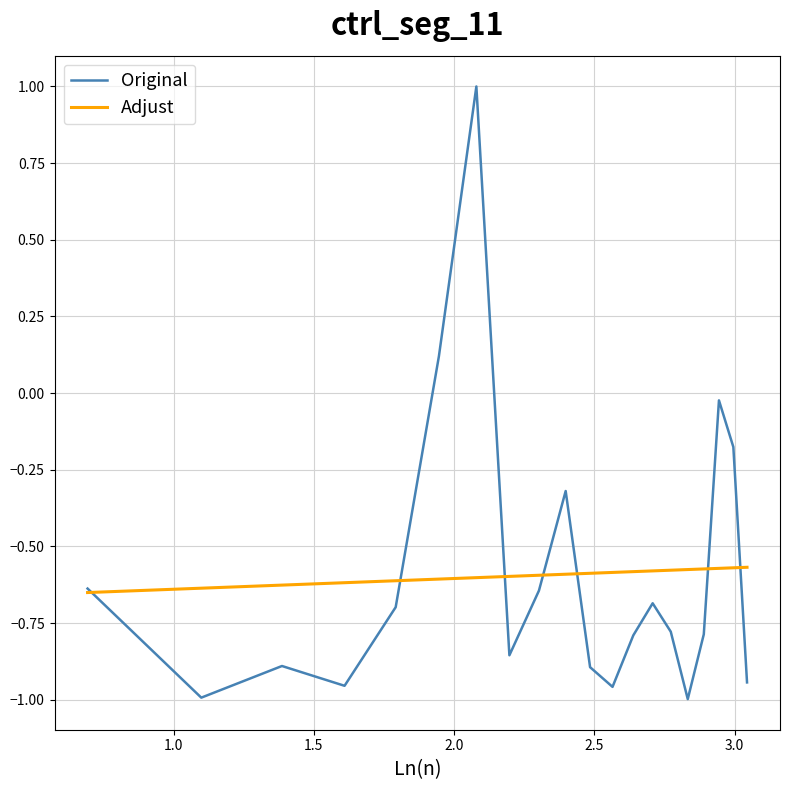

What is the greatest value displayed?

1.0